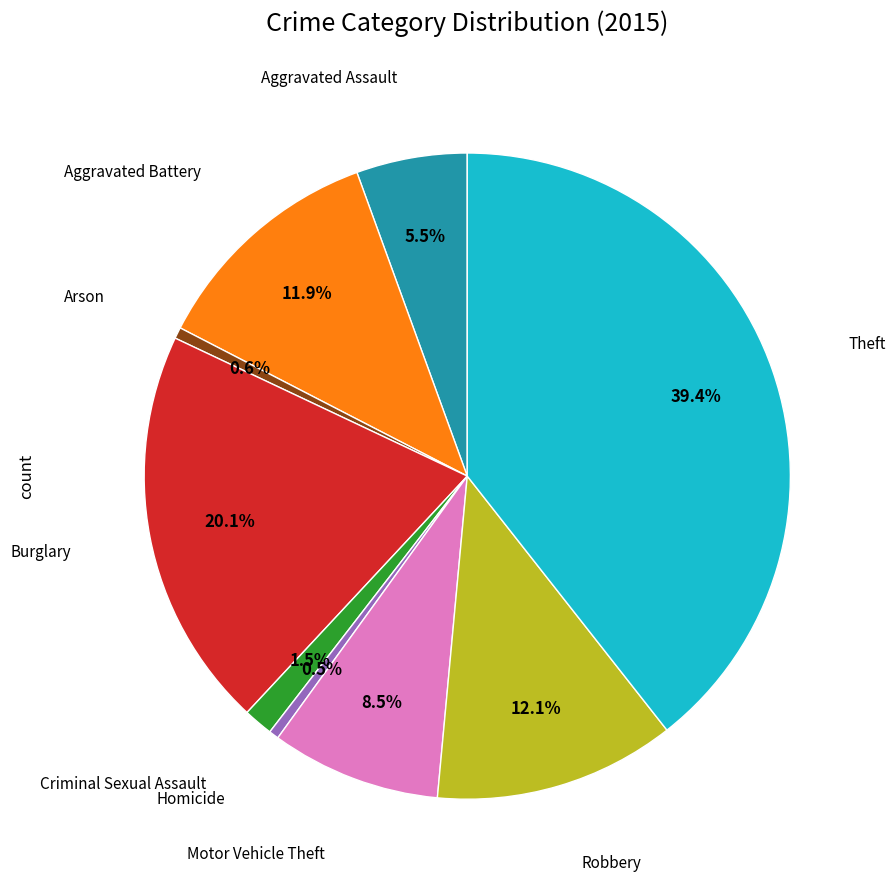

Is there any slice that represents more than half of the pie?

No